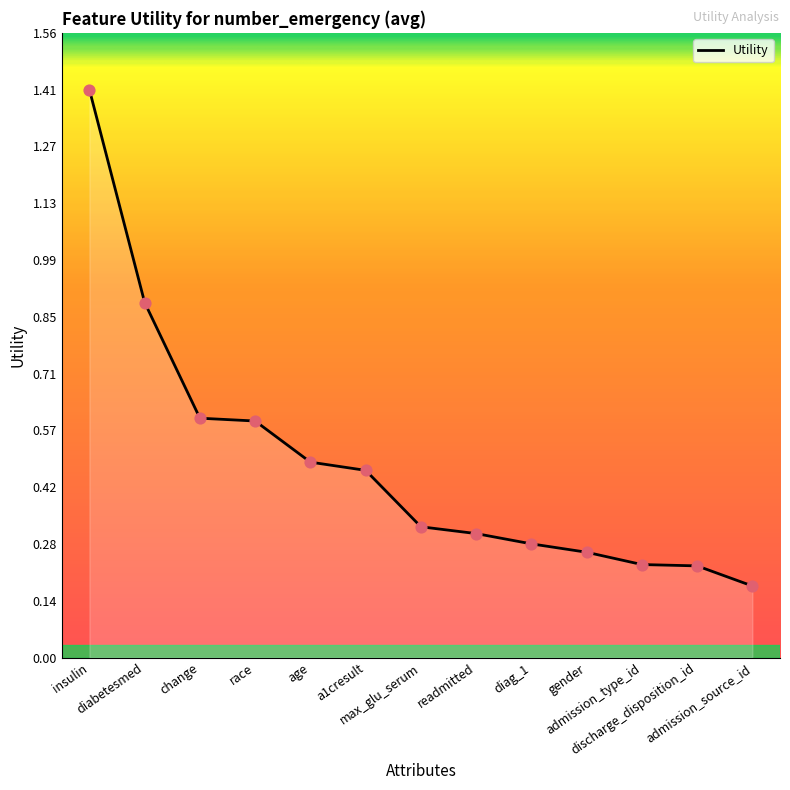

What is the change in value from change to admission_source_id?

-0.4